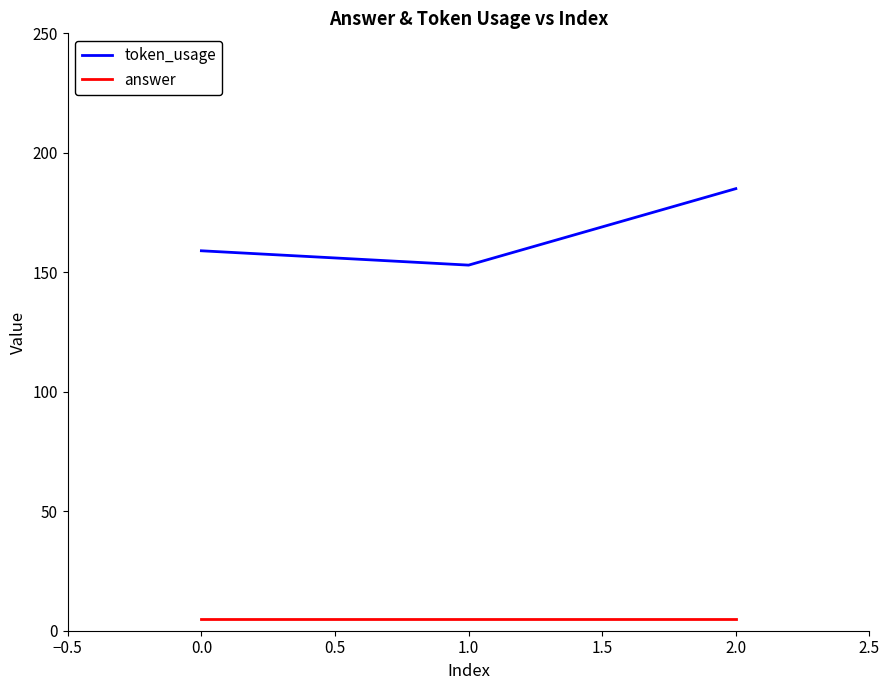

Rank the series at 0.0 from lowest to highest value.

answer, token_usage